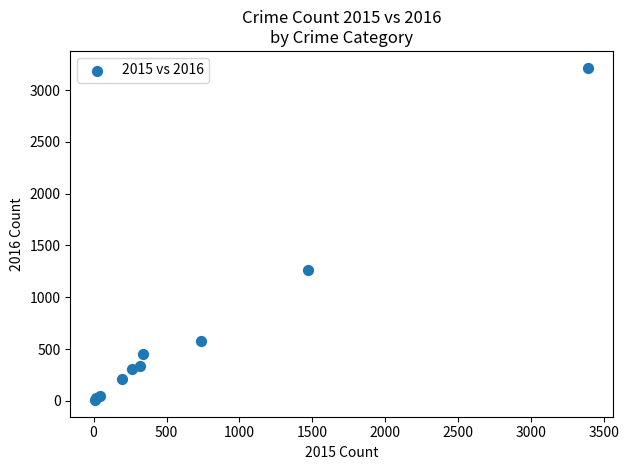

What Y value in the scatter plot is closest to 1612?

1259